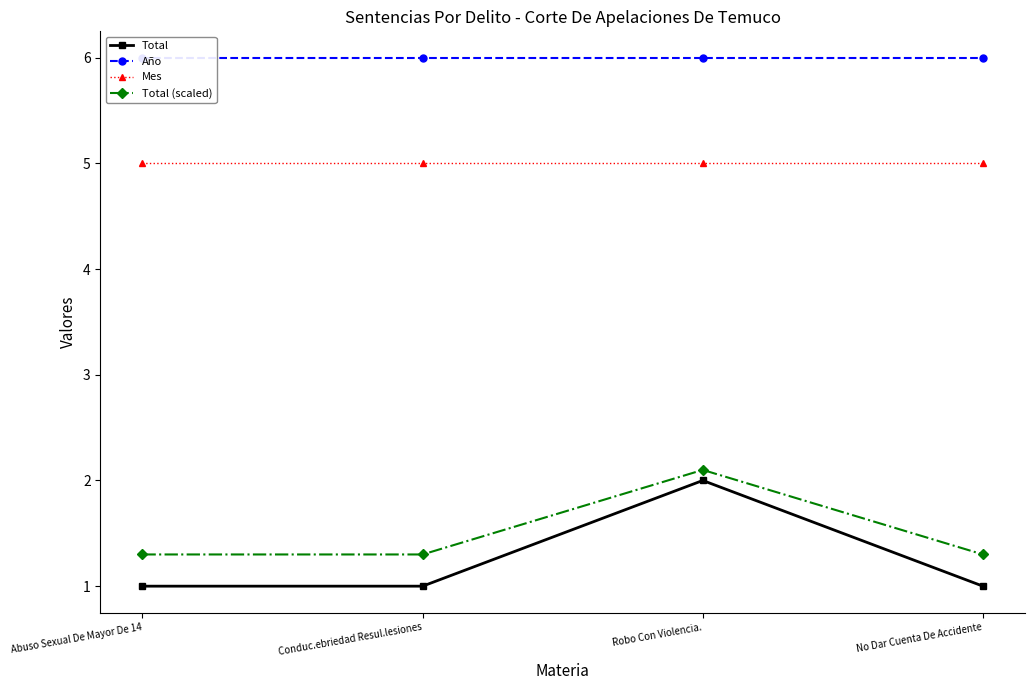

What is the value of the Mes point at the 3rd from the left?

5.0